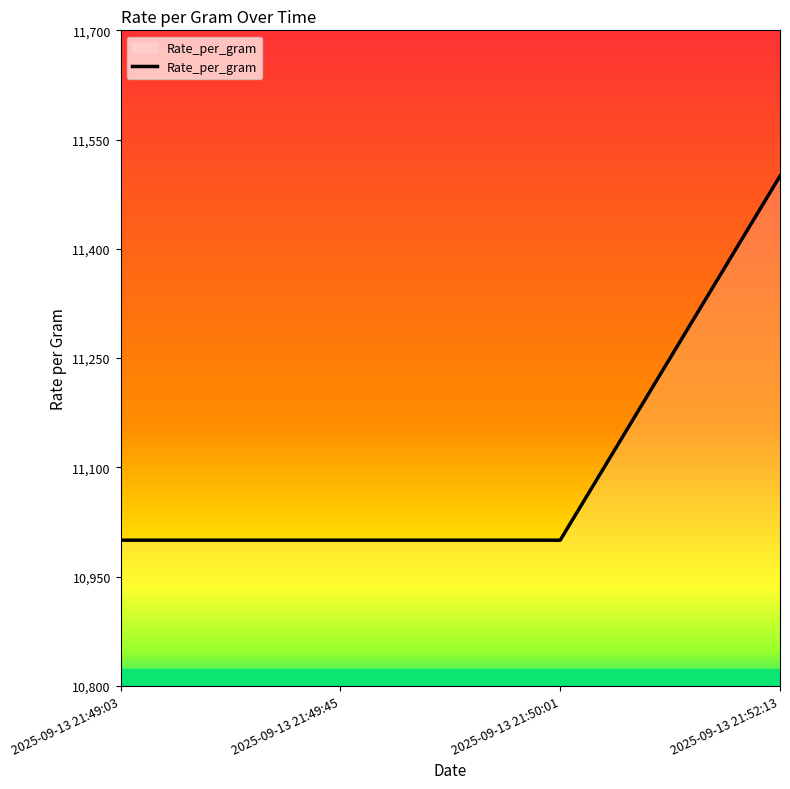

Reading right to left, transcribe all the data shown in this chart.

2025-09-13 21:52:13=11500	2025-09-13 21:50:01=11000	2025-09-13 21:49:45=11000	2025-09-13 21:49:03=11000